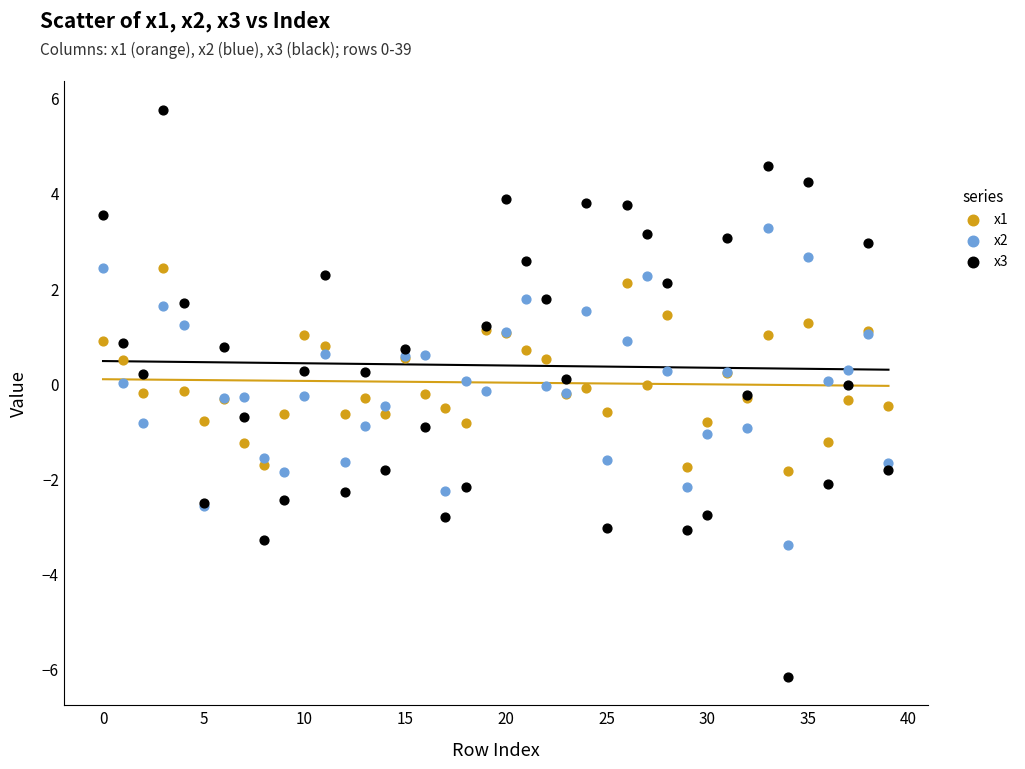

Which series has the widest spread of Y values?

x3